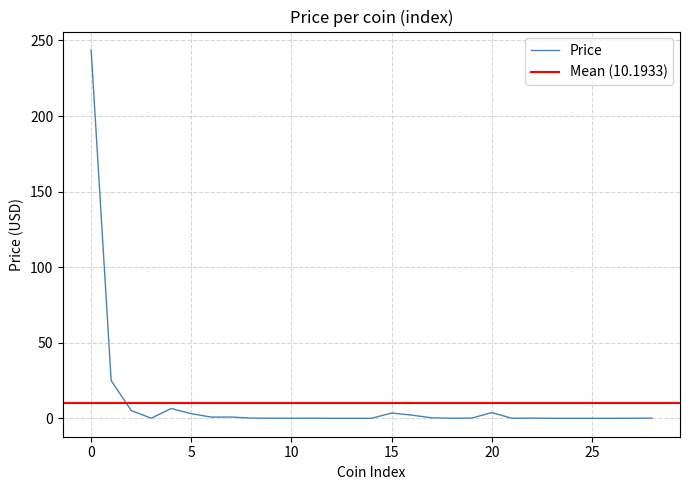

What is the sum of all values?

295.6